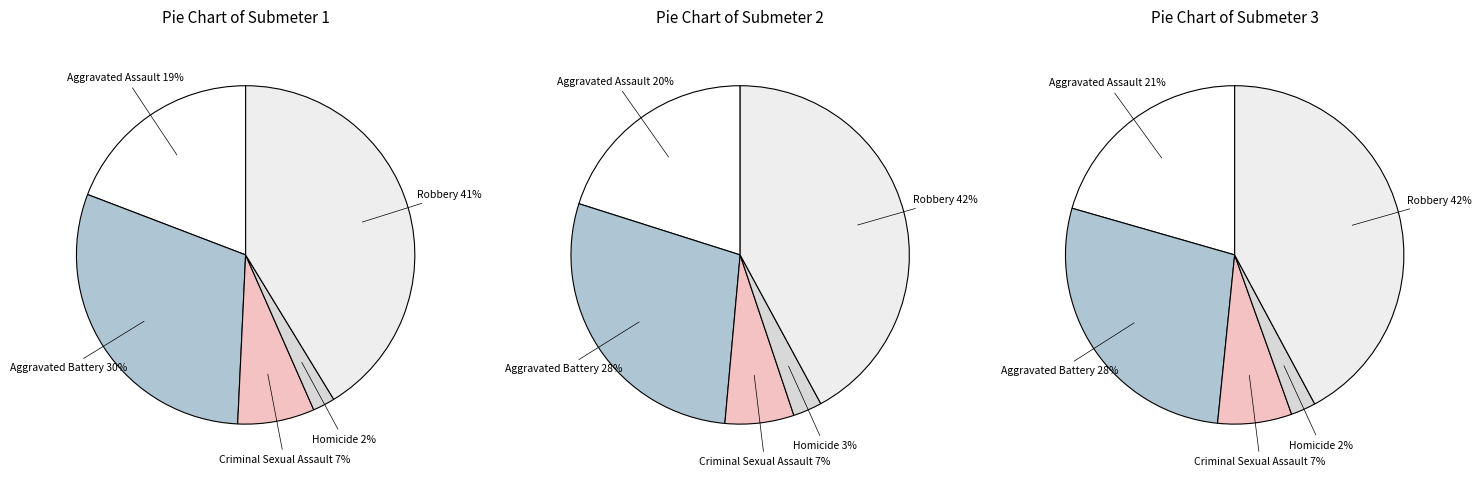

What is the total percentage of Aggravated Battery and Criminal Sexual Assault?

37.4%